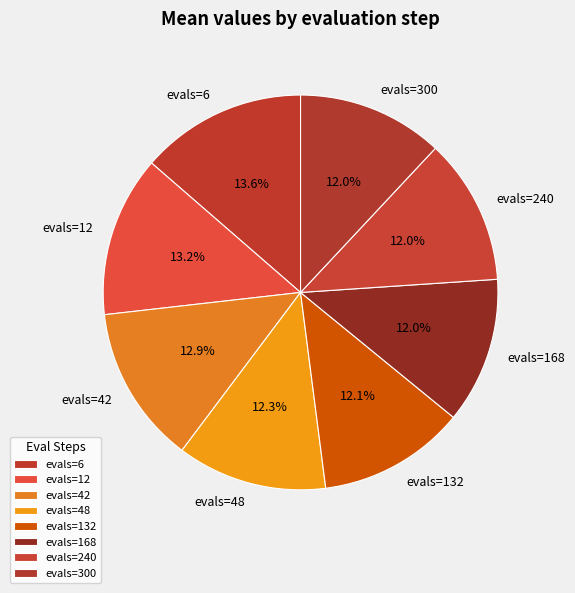

What portion of the pie excludes evals=240?

88.0%